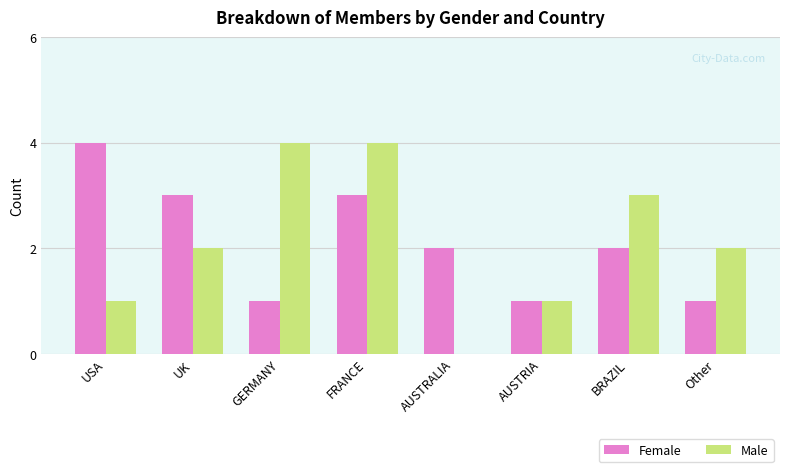

Reading left to right, extract all data points from this chart.

Female: 4	3	1	3	2	1	2	1
Male: 1	2	4	4	0	1	3	2